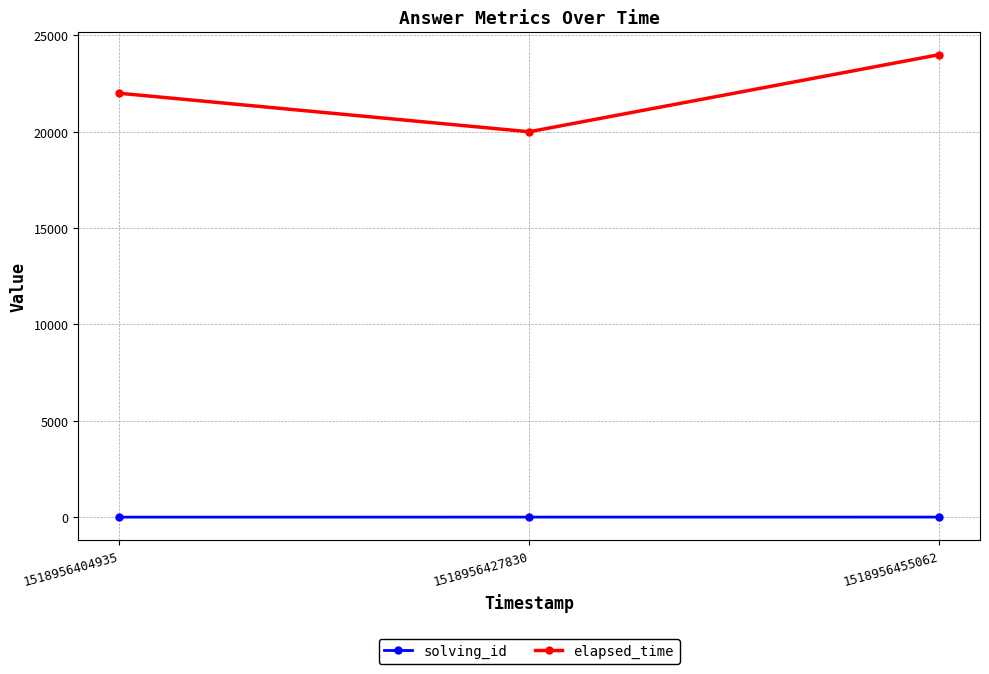

What is the difference between the maximum and minimum values in the solving_id series?

2